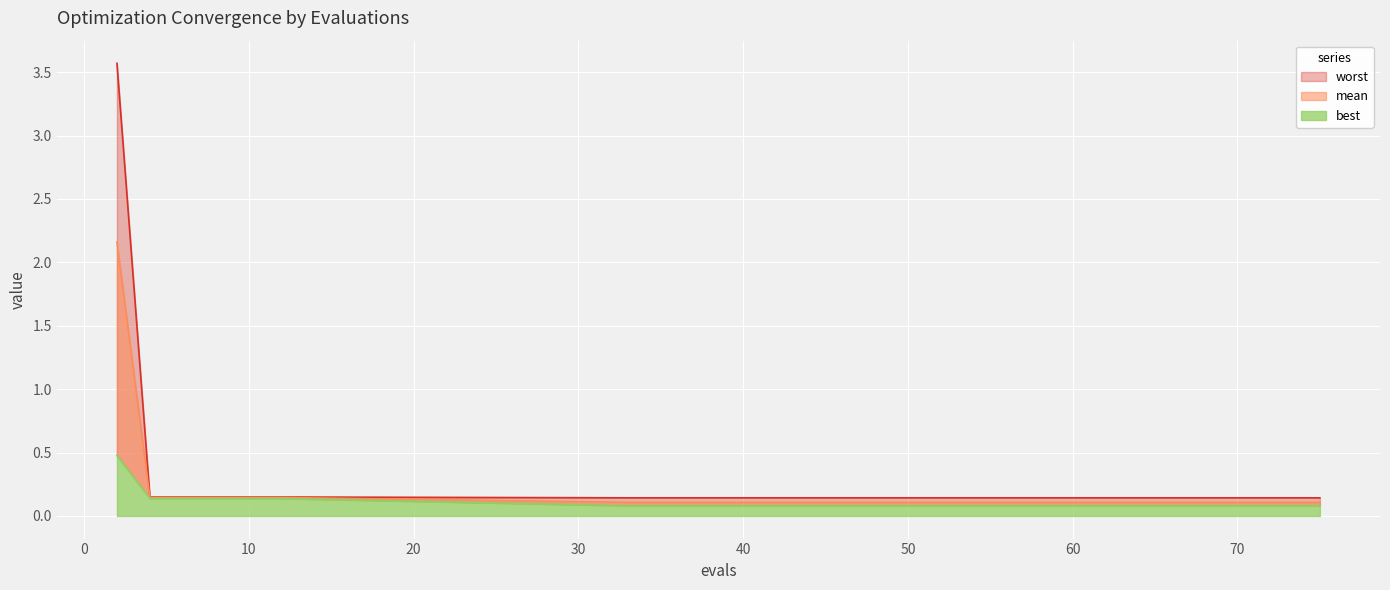

What is the difference between the maximum and minimum values in the mean series?

2.1